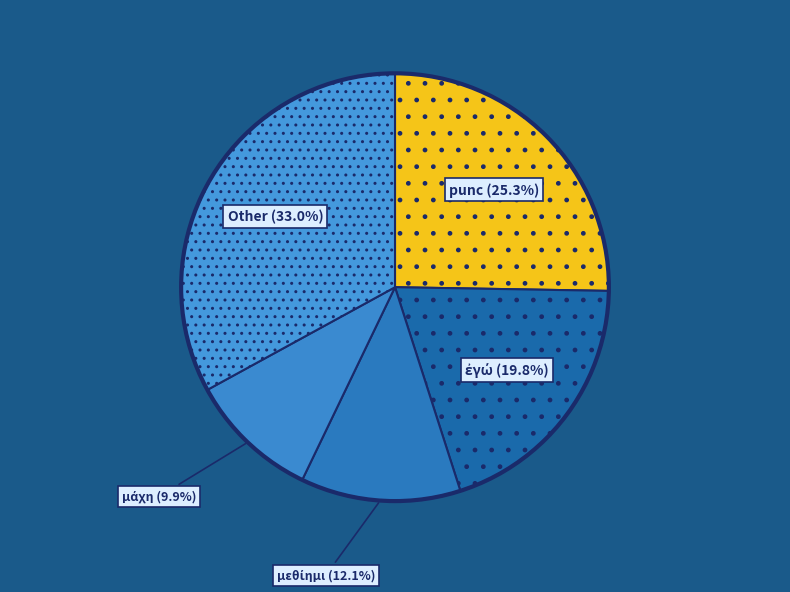

Is there any slice that represents more than half of the pie?

No